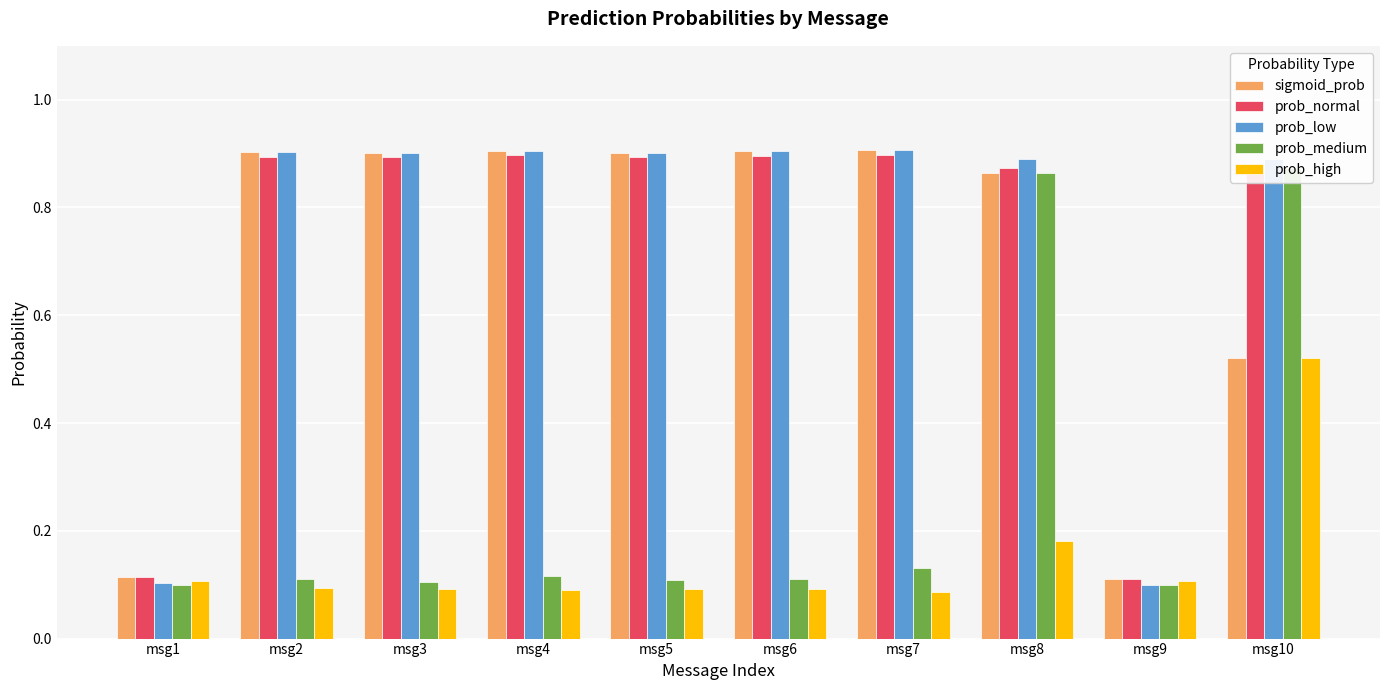

What are all the series names shown in the legend?

sigmoid_prob, prob_normal, prob_low, prob_medium, prob_high